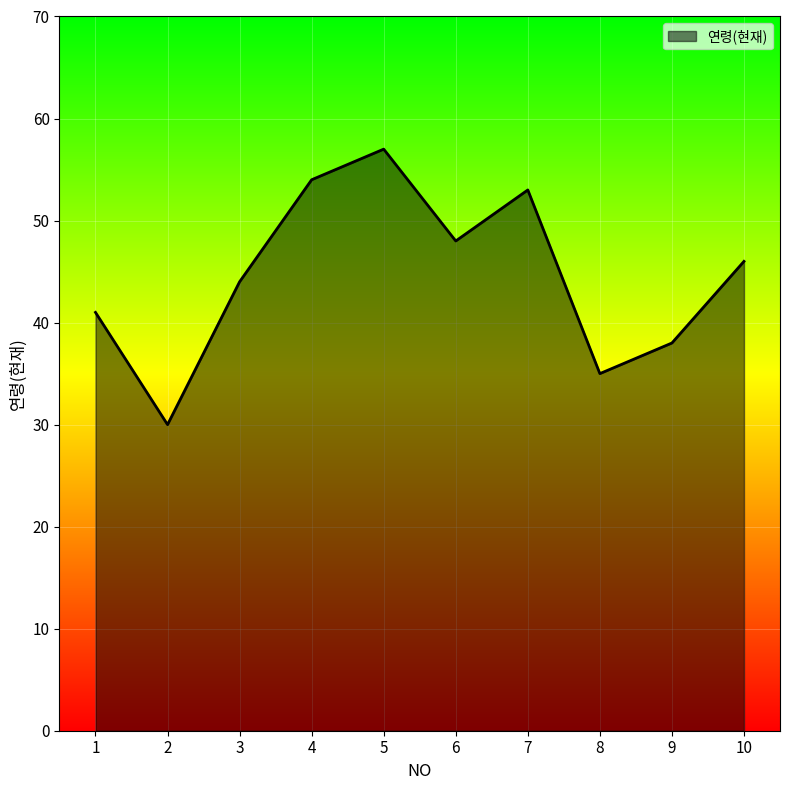

Reading right to left, list all the values displayed in this chart.

10=46	9=38	8=35	7=53	6=48	5=57	4=54	3=44	2=30	1=41